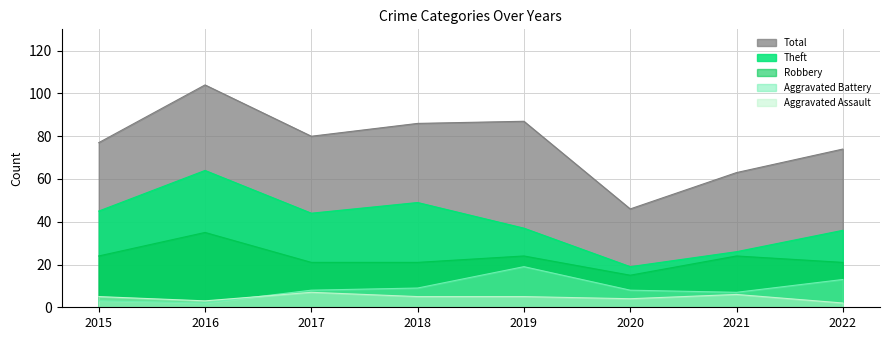

The Aggravated Assault series shows 8 at 2015. True or false?

False